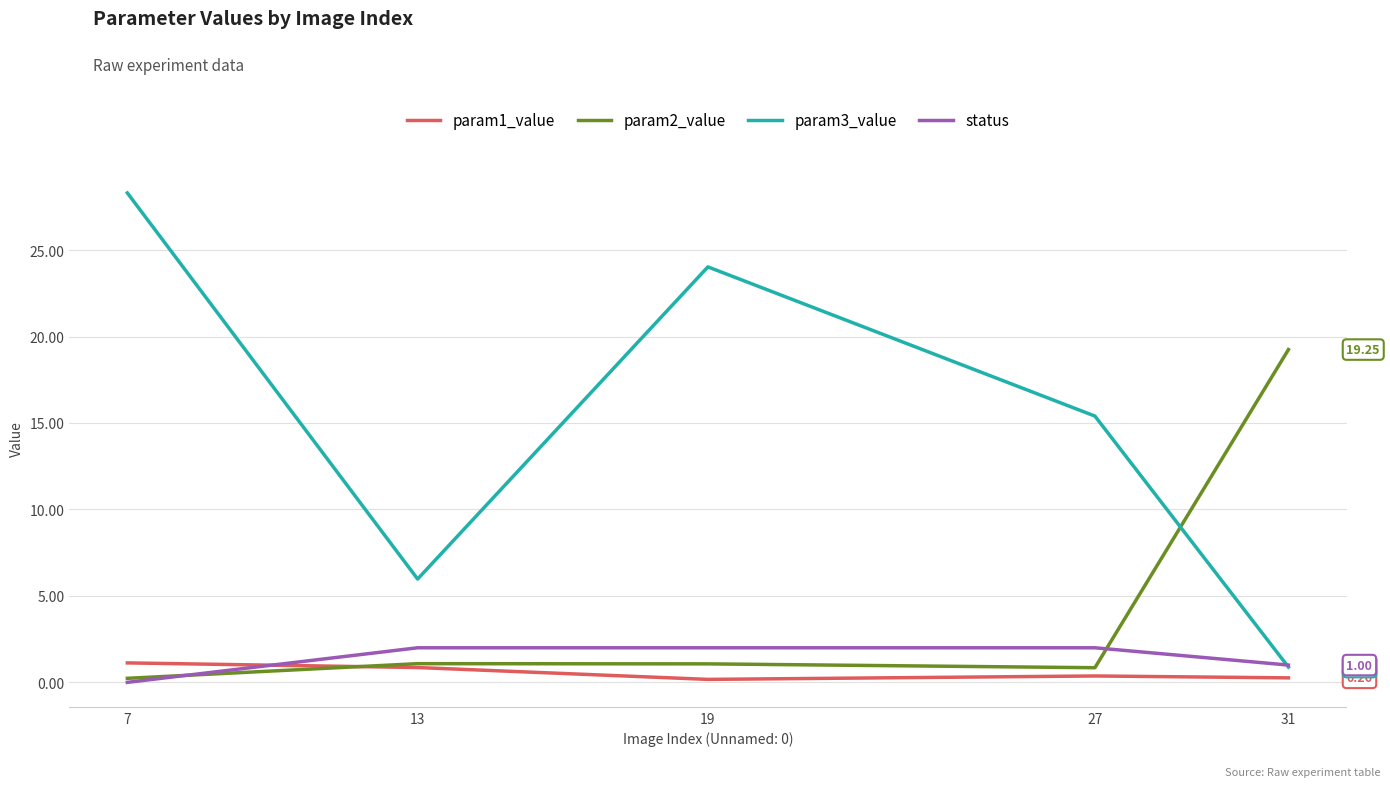

What is the difference between the maximum and minimum values in the param1_value series?

1.0